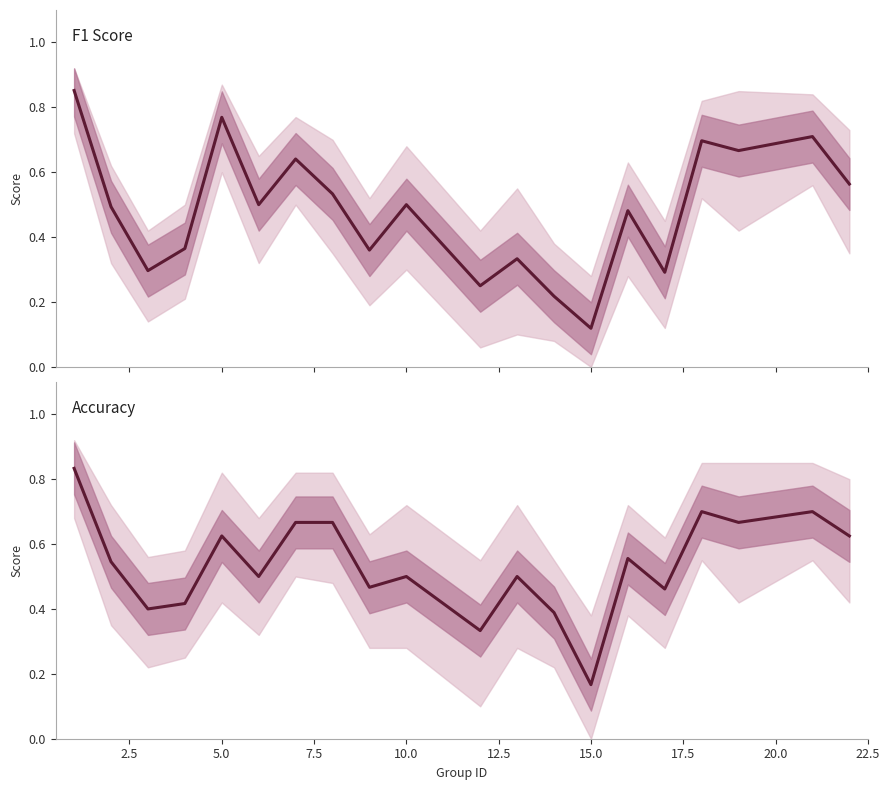

What is the sum of all accuracy values?

10.7